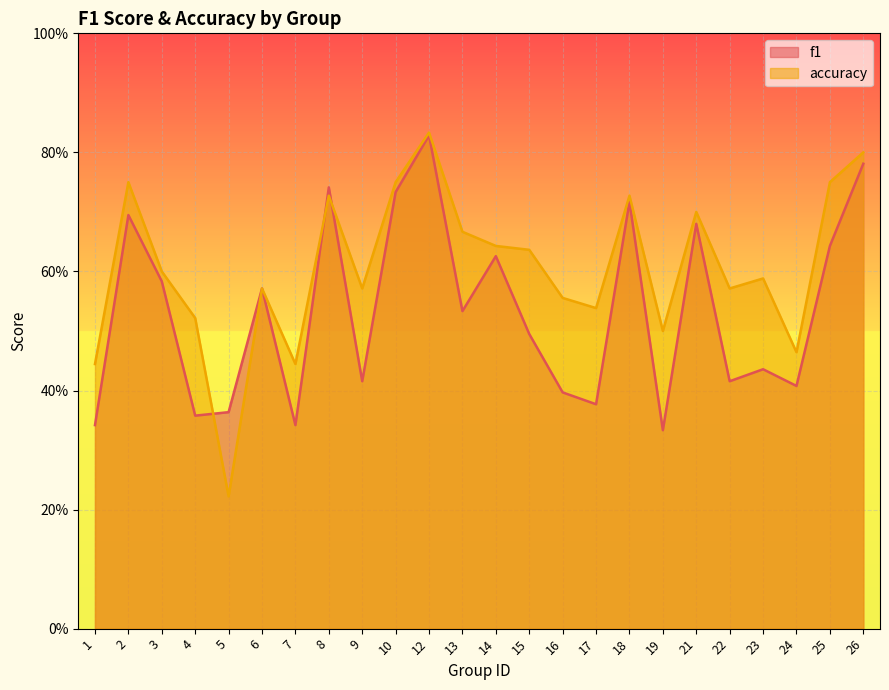

At how many categories does at least one series exceed 0?

24